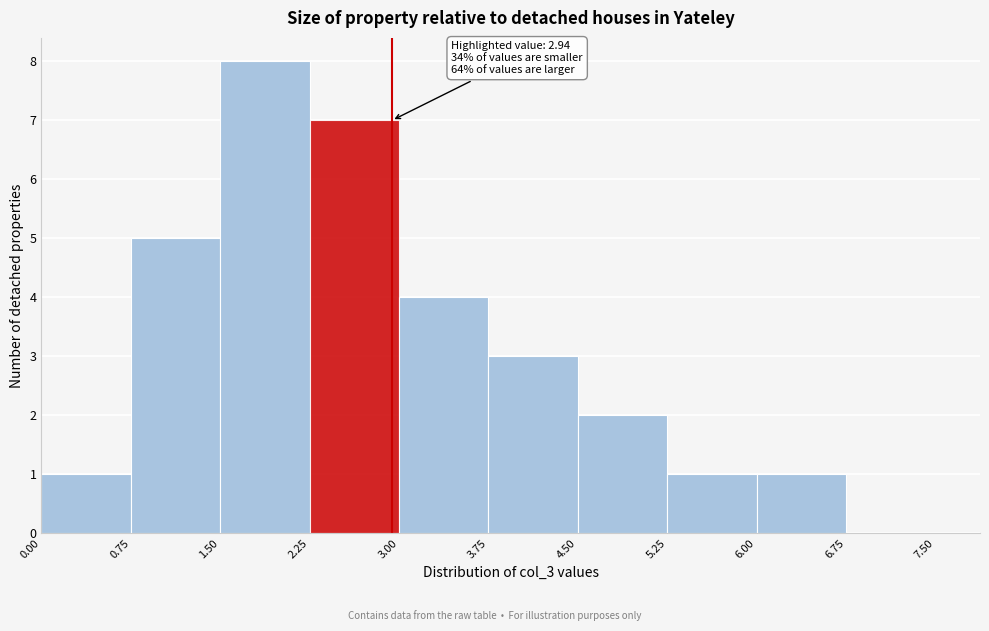

Over which range of the x-axis is the bar tallest?

1.50 to 2.25